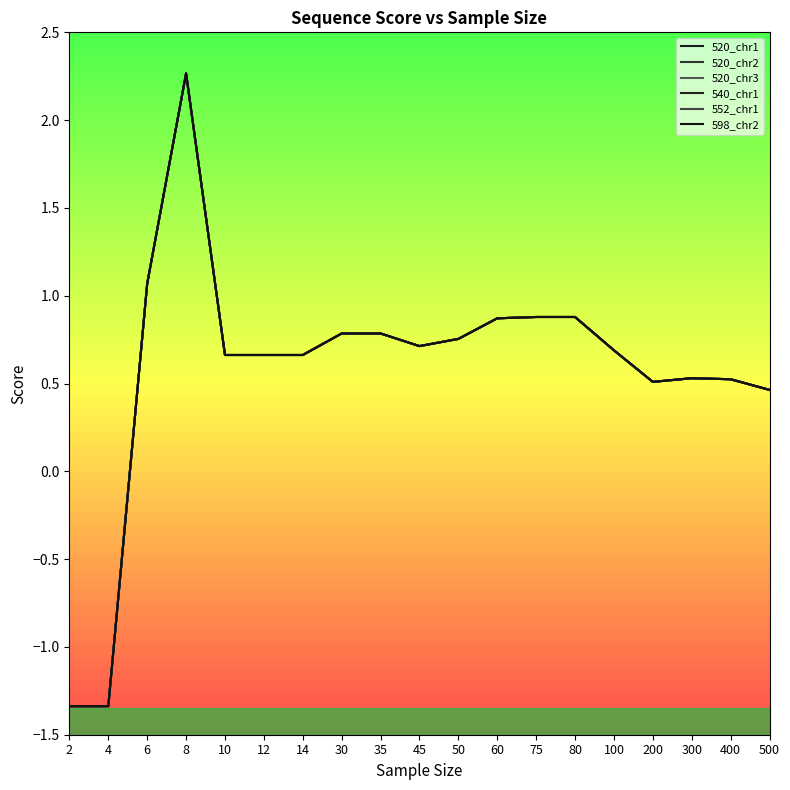

Does the chart display data point markers on the line(s)?

No